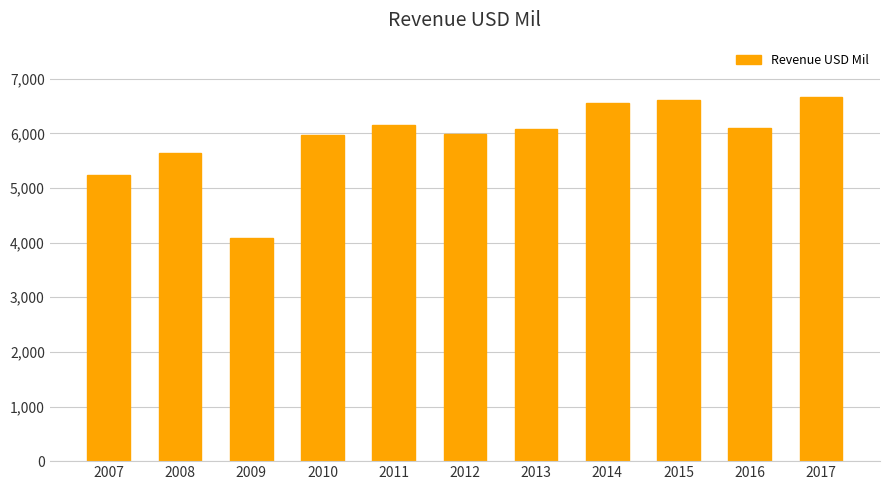

How many categories are shown in the chart?

11